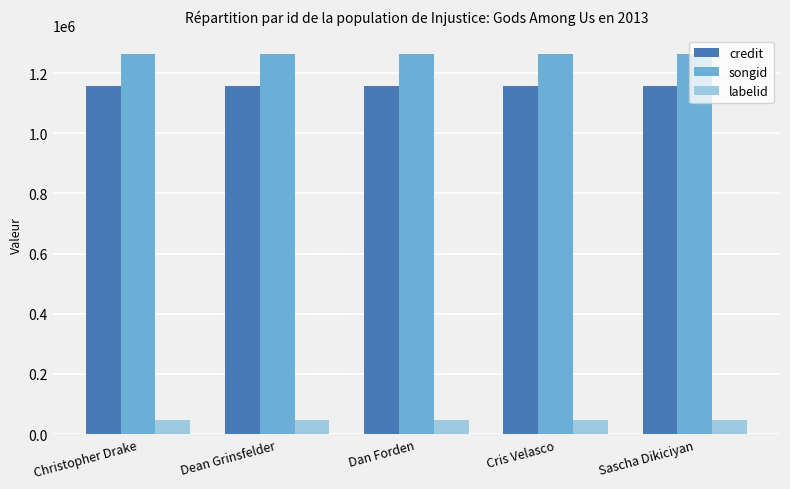

Reading left to right, extract all data points from this chart.

credit: 1155242	1155242	1155242	1155242	1155242
songid: 1261789	1261789	1261789	1261789	1261789
labelid: 46134	46134	46134	46134	46134